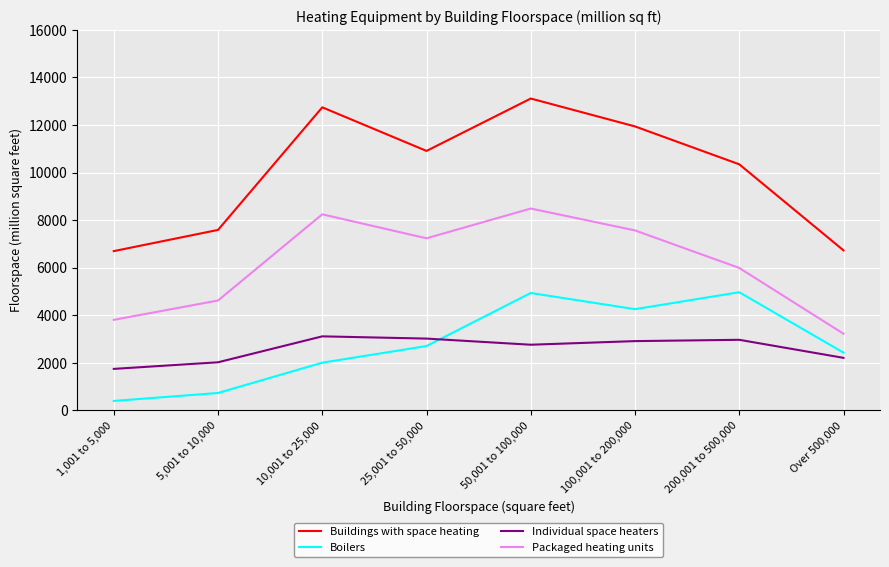

What is the difference between the maximum and minimum values in the Individual space heaters series?

1368